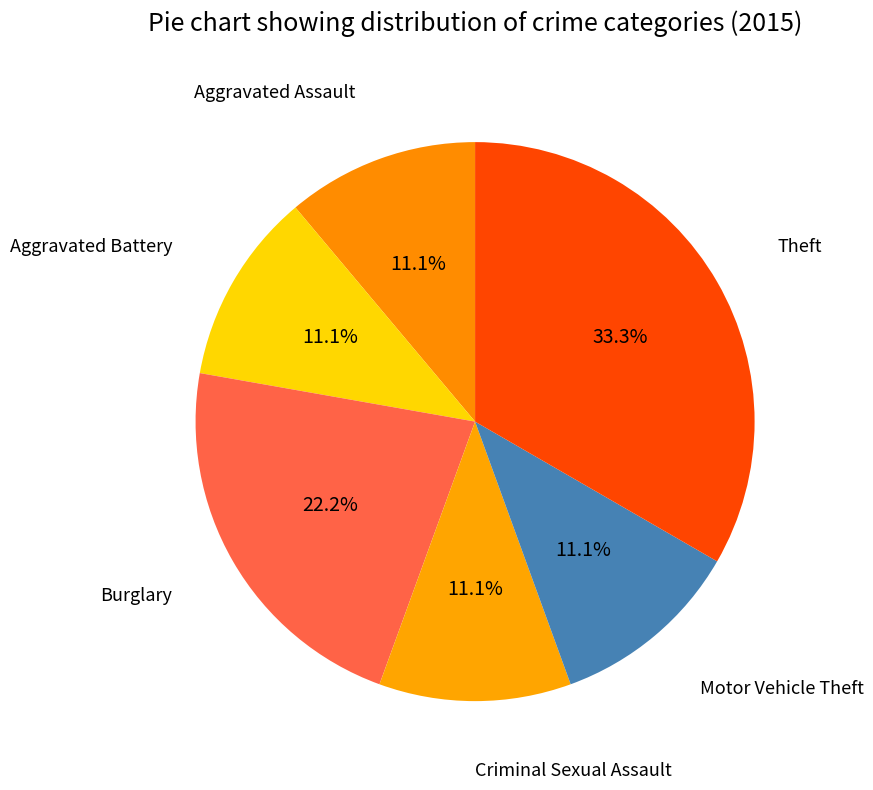

How many slices are in this pie chart?

6